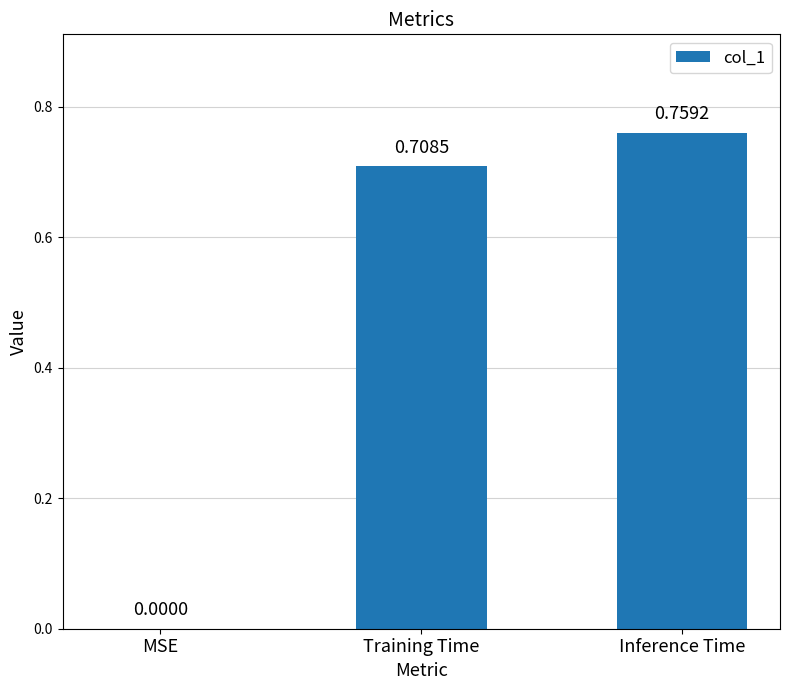

Count the values in the range 0 to 1.

3